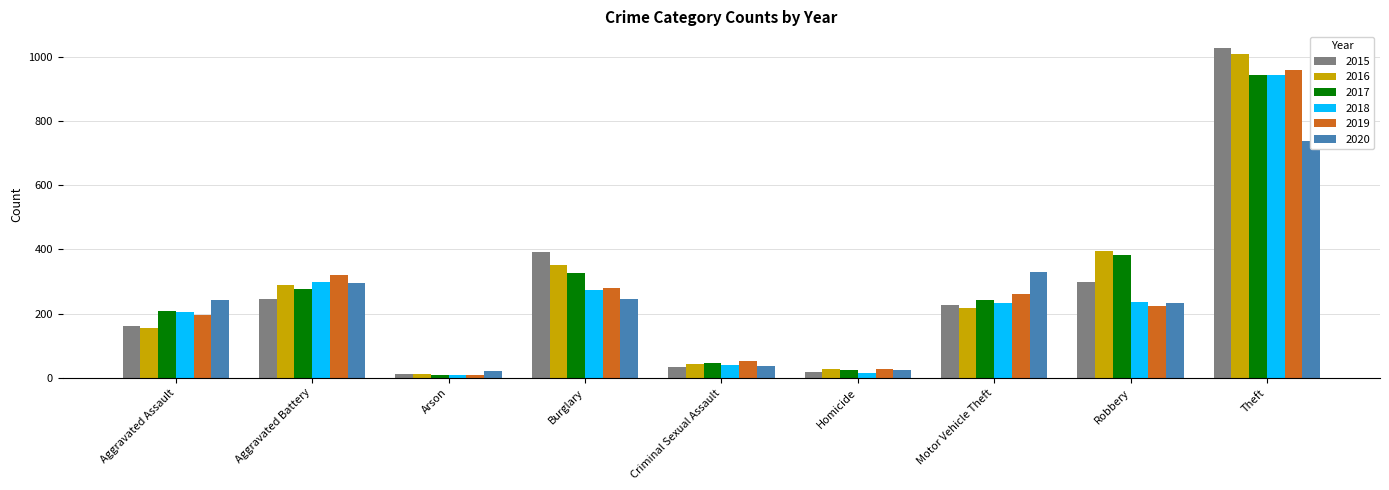

What are all the series names shown in the legend?

2015, 2016, 2017, 2018, 2019, 2020